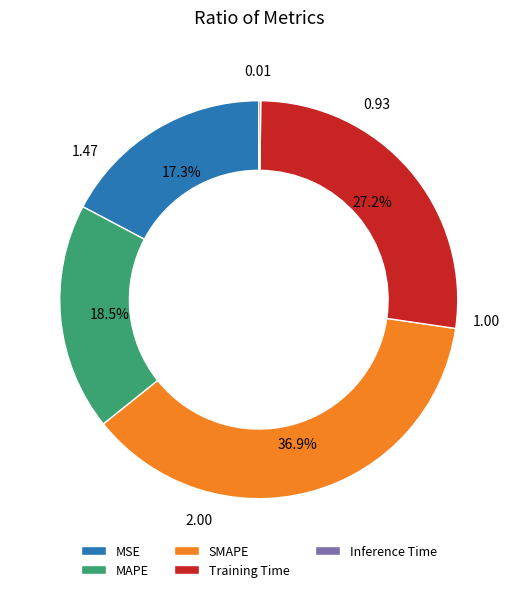

To the nearest percent, what is the difference between the MSE and SMAPE slice percentages?

20%